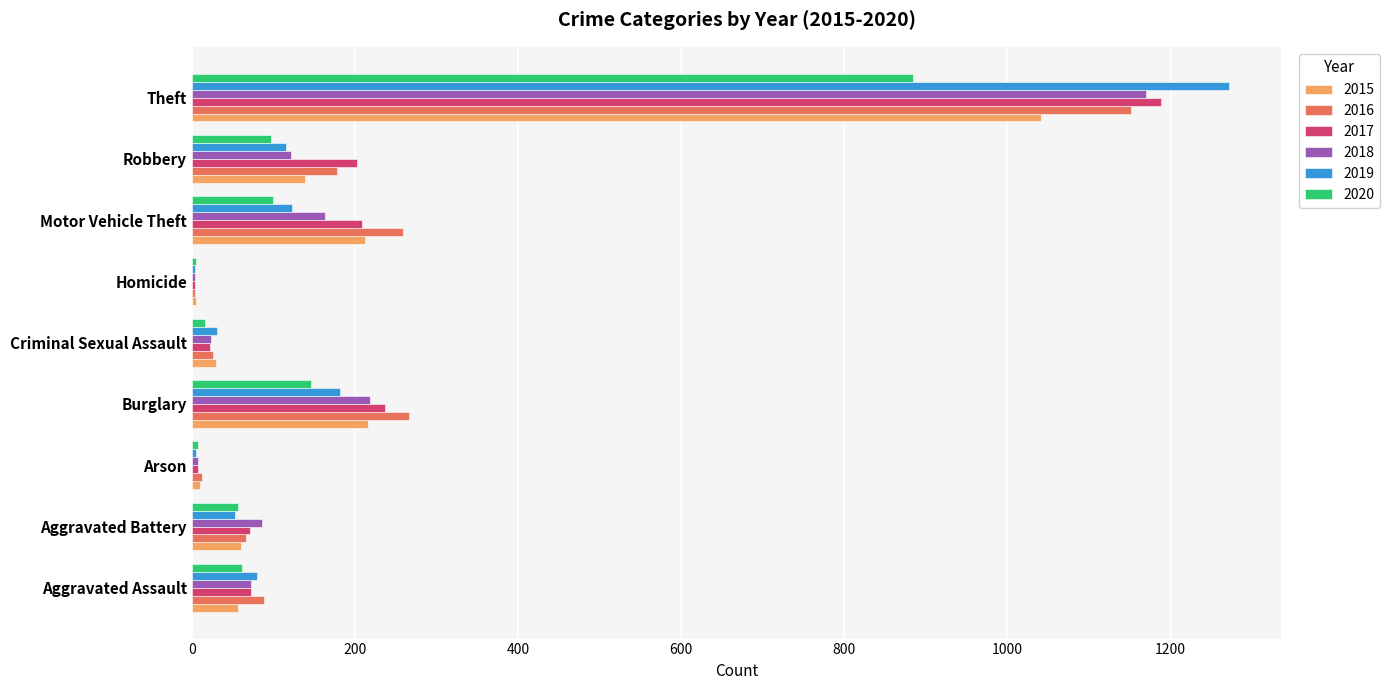

Is the value of 2020 at Burglary greater than the value of 2019 at Theft?

No